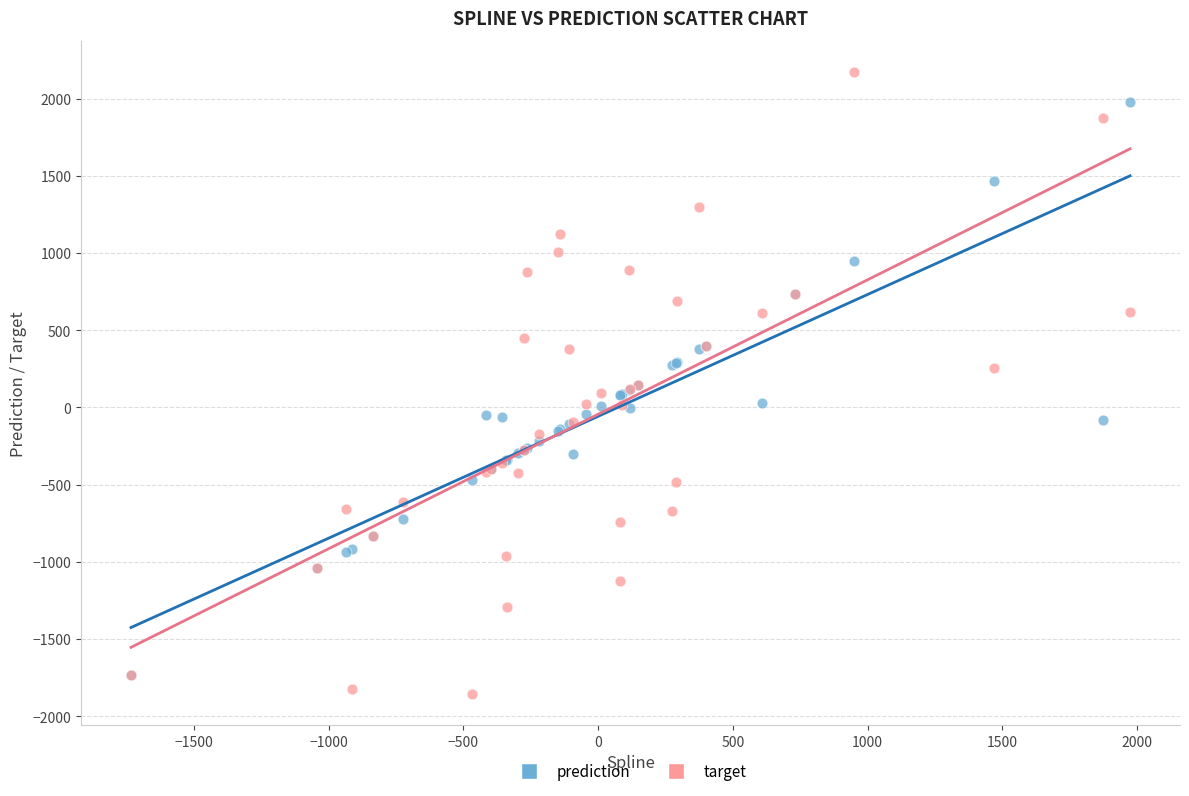

Which series has the widest spread of Y values?

target